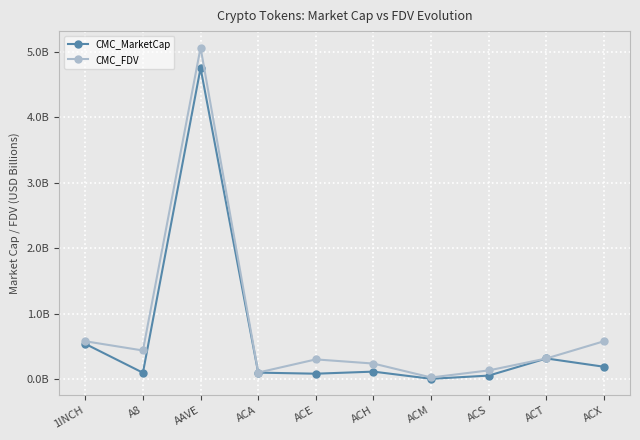

Does the chart have visible grid lines?

Yes